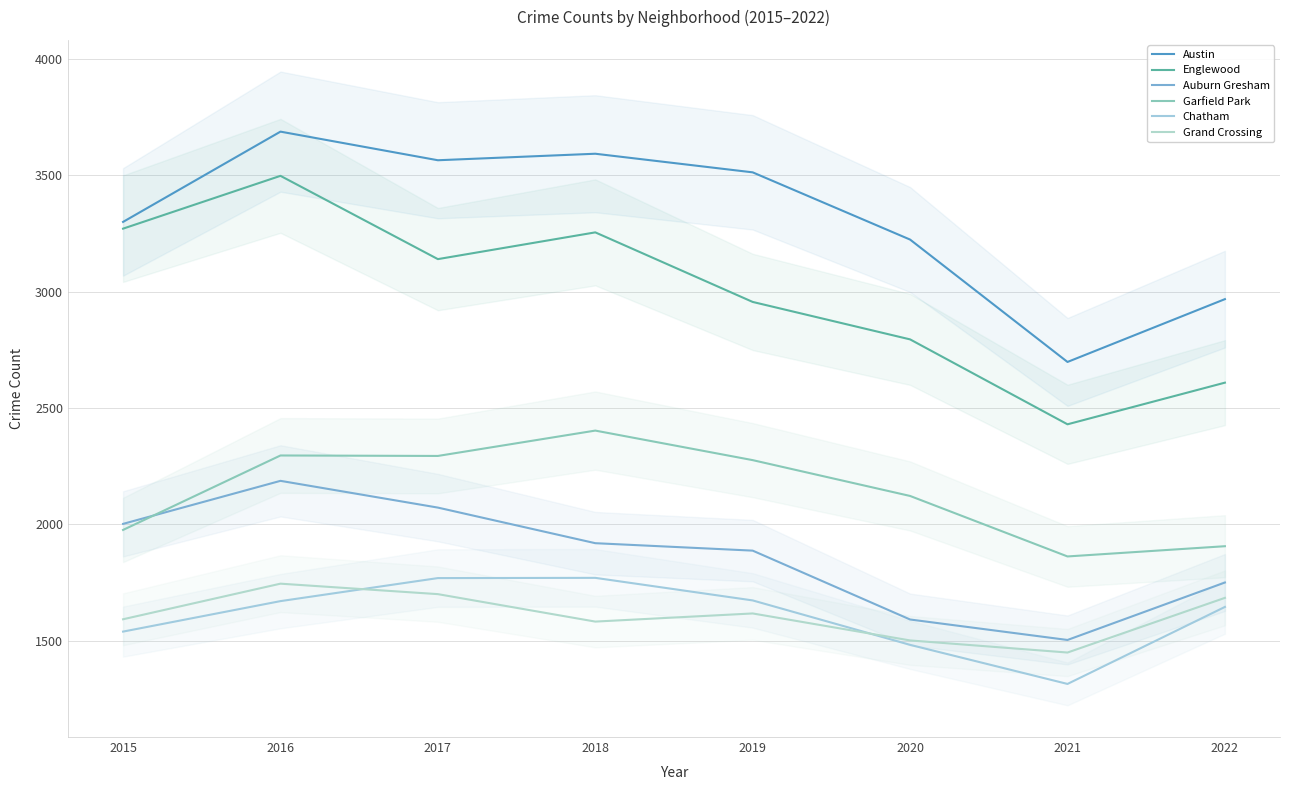

At which category is the sum across all series the highest?

2016